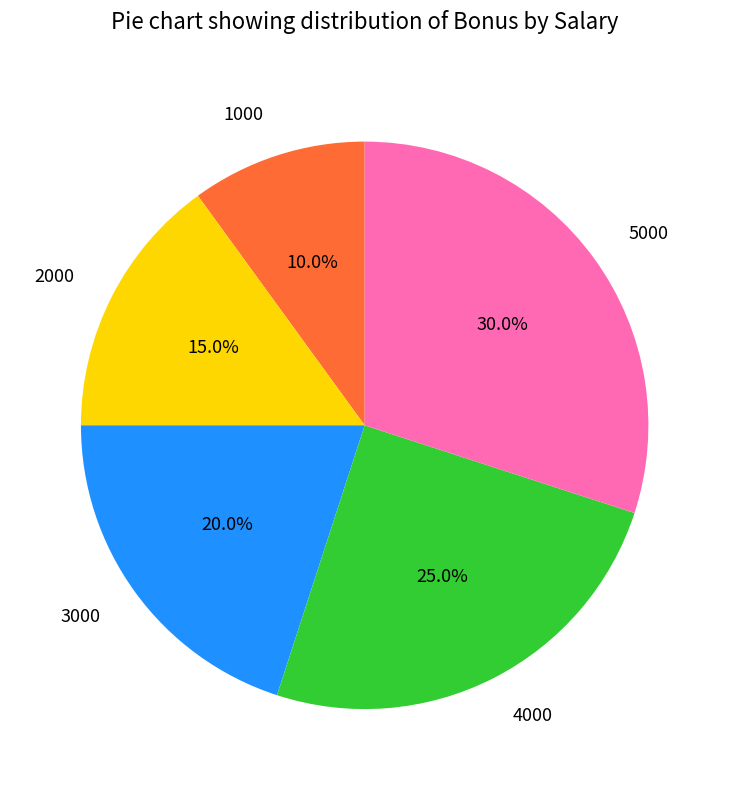

Which slice is the largest?

5000